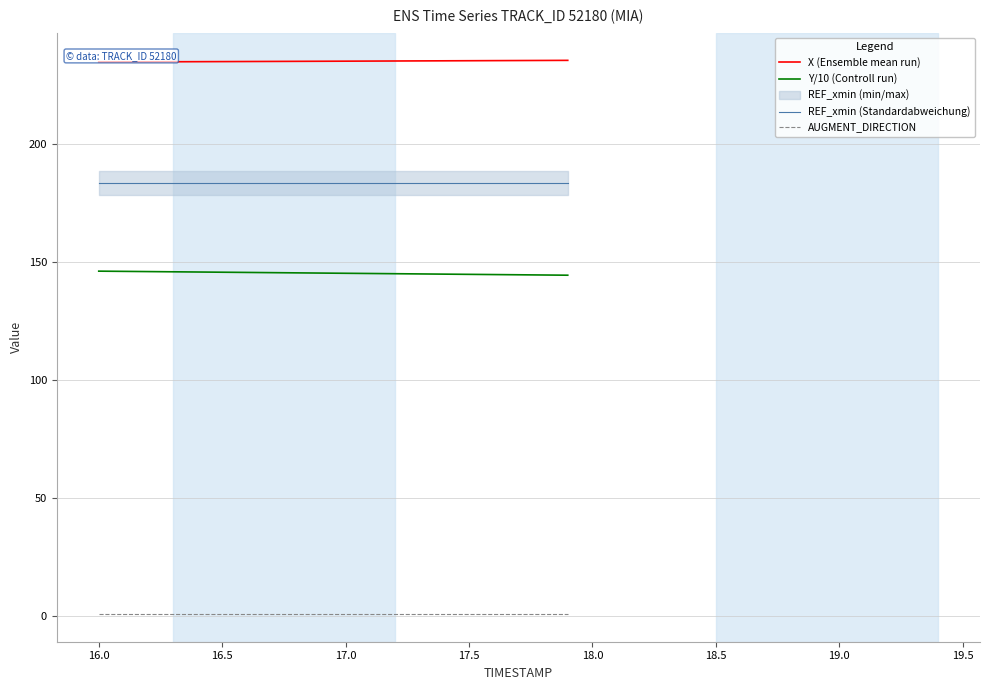

True or false: AUGMENT_DIRECTION and X (Ensemble mean run) cross at least once.

False